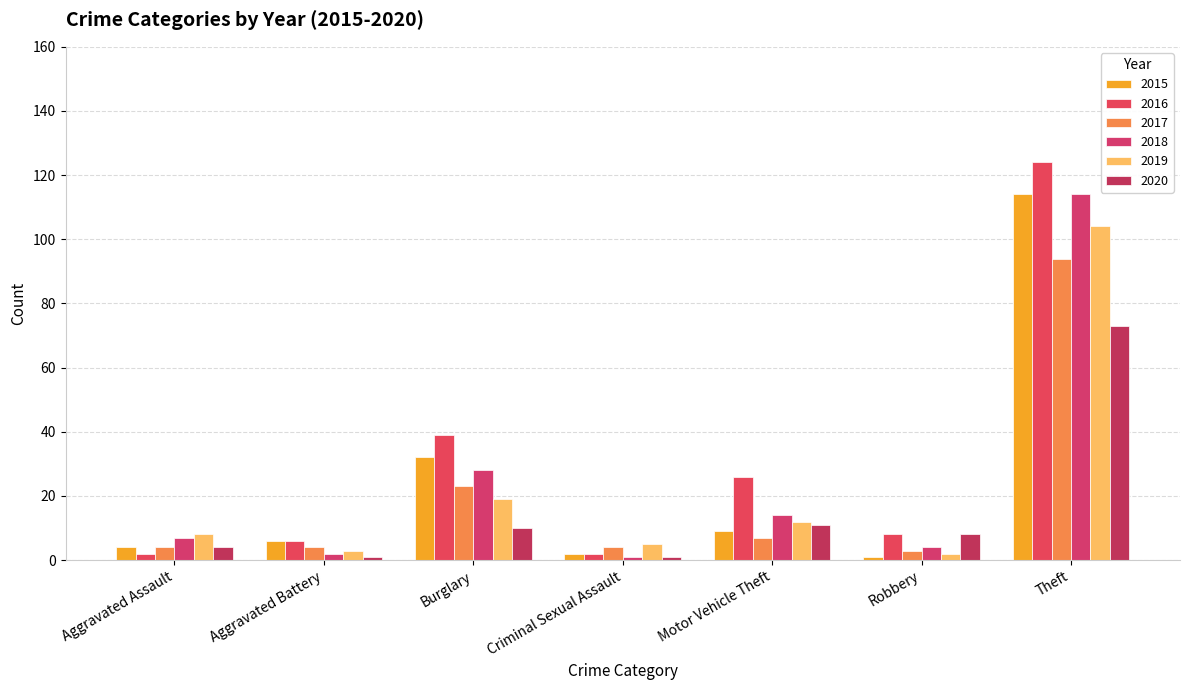

Which category has the lowest value in the 2019 series?

Robbery